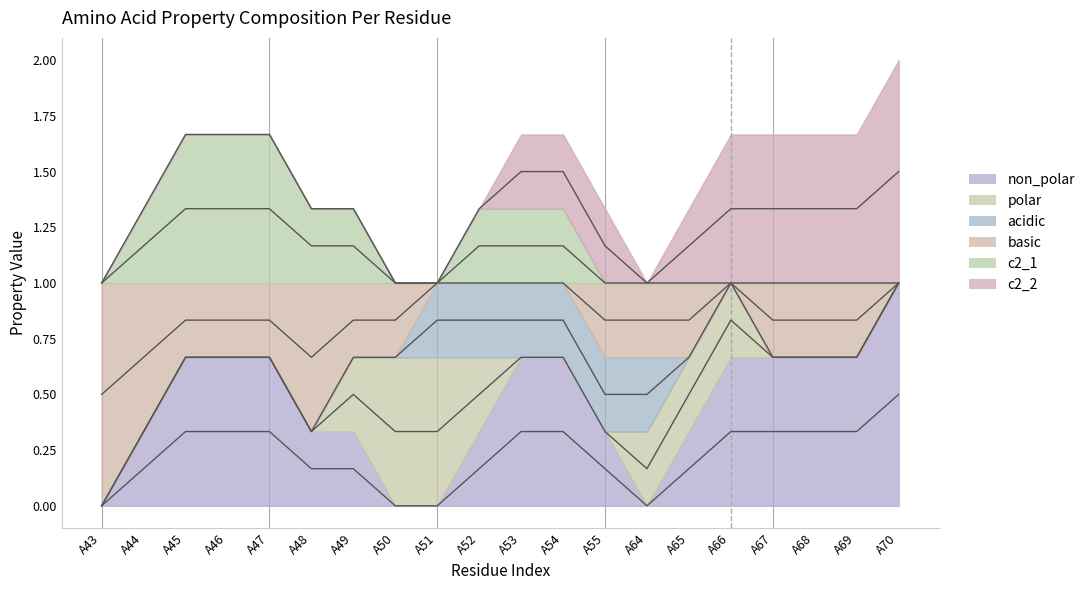

Count the number of data series in this chart.

6